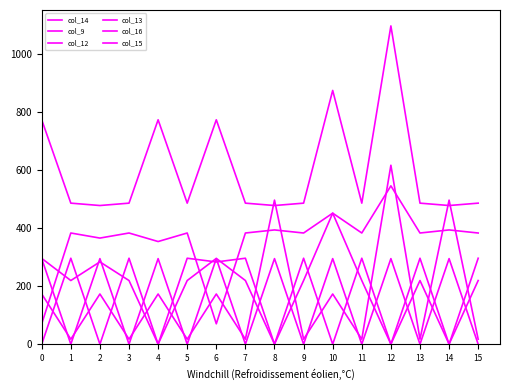

Rank the series by their maximum value, from lowest to highest.

col_16, col_9, col_14, col_13, col_15, col_12